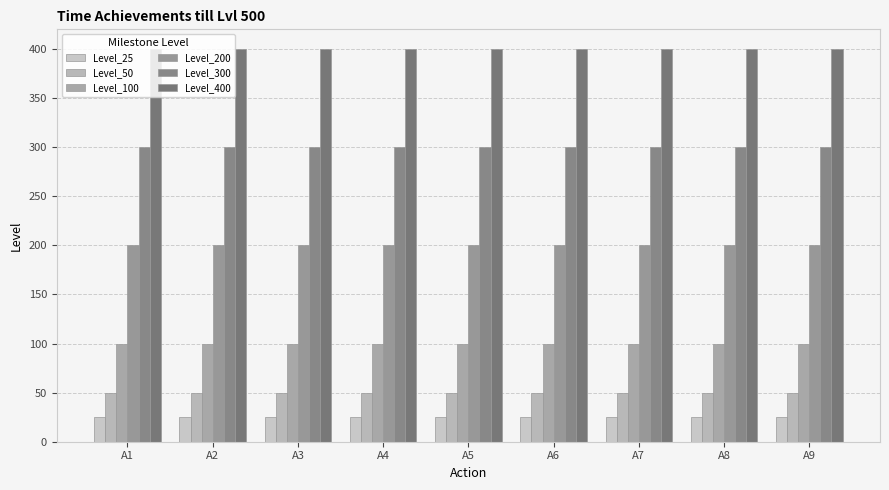

Does the chart contain stacked bars?

No